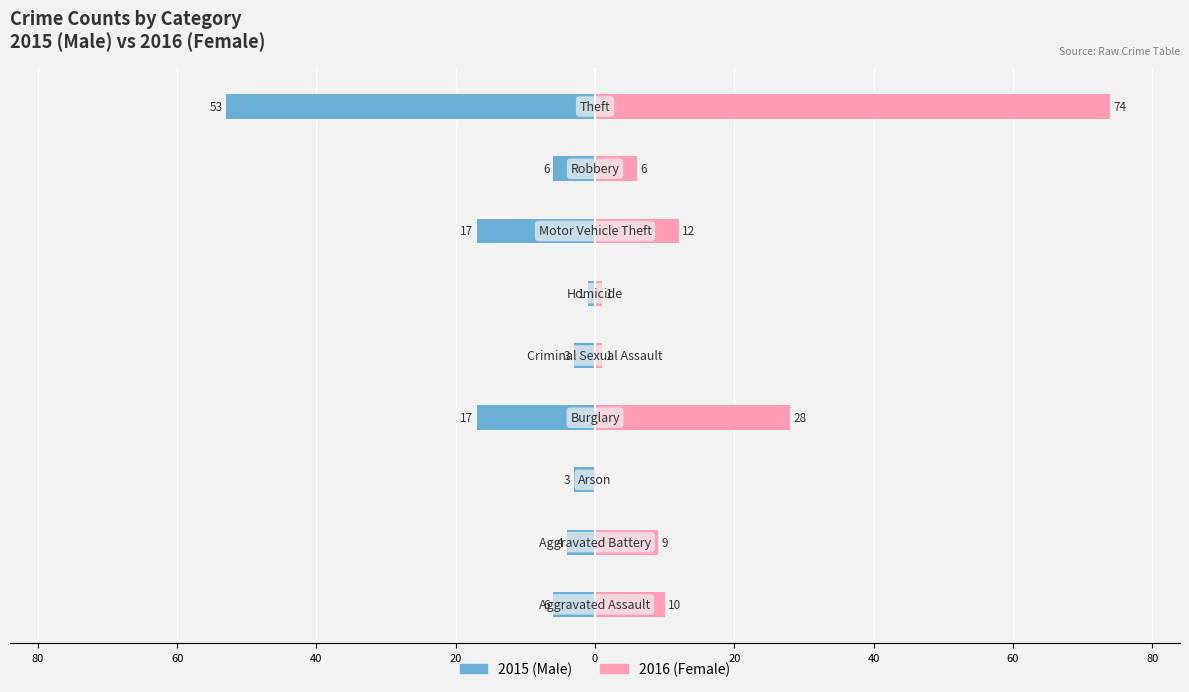

How many data points in Female are above 9?

4